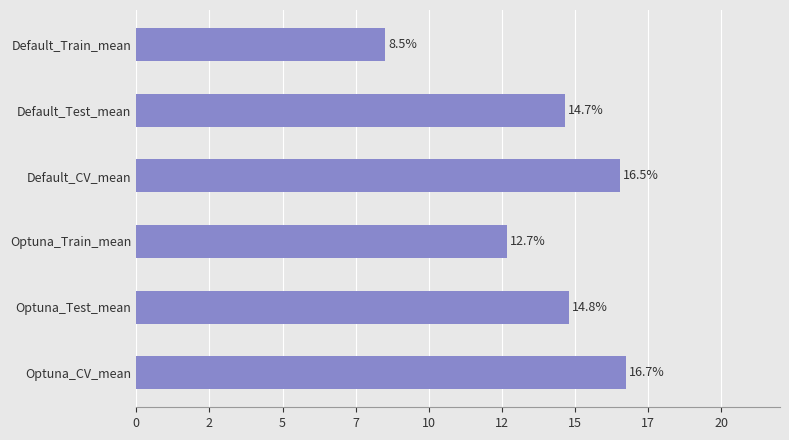

Does the chart contain stacked bars?

No